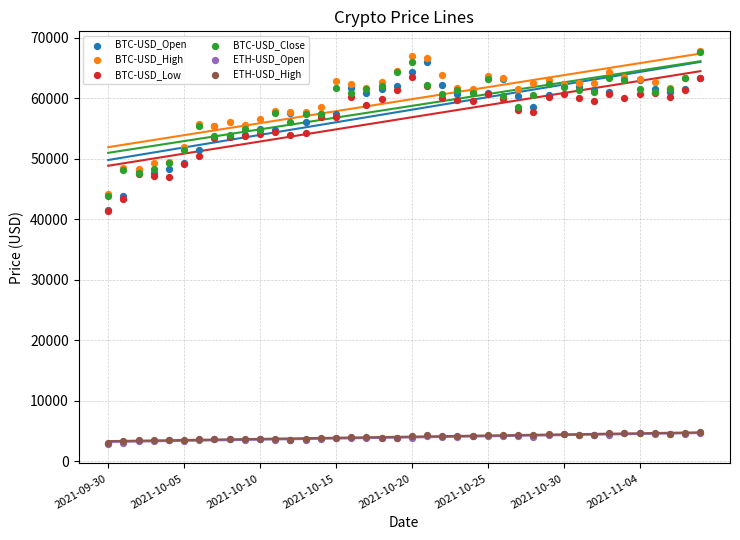

What are all the series names shown in the legend?

BTC-USD_Open, BTC-USD_High, BTC-USD_Low, BTC-USD_Close, ETH-USD_Open, ETH-USD_High